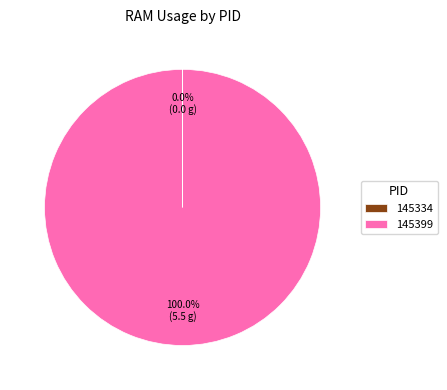

What is the largest slice in the pie chart?

145399